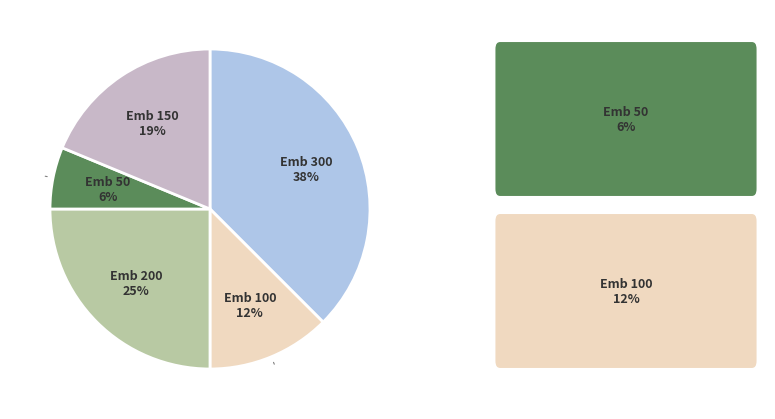

Is there any slice that represents more than half of the pie?

No